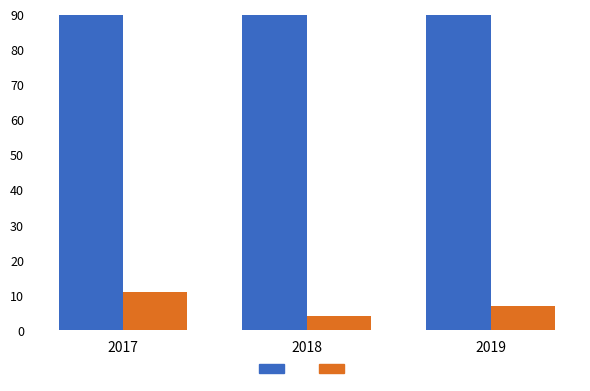

How many bars are there in total?

6